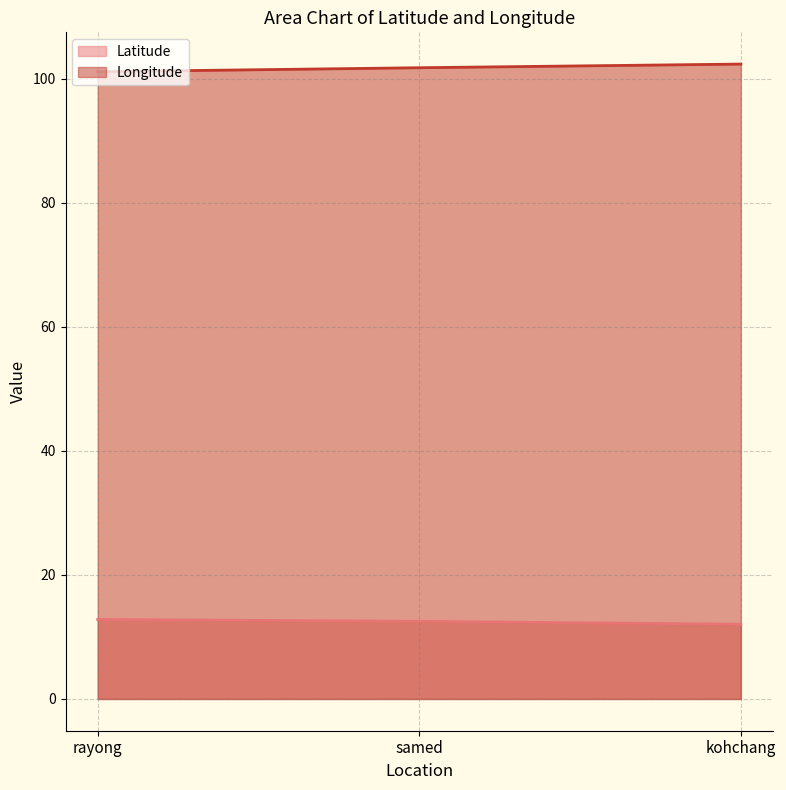

The Latitude series shows 8.1 at kohchang. True or false?

False